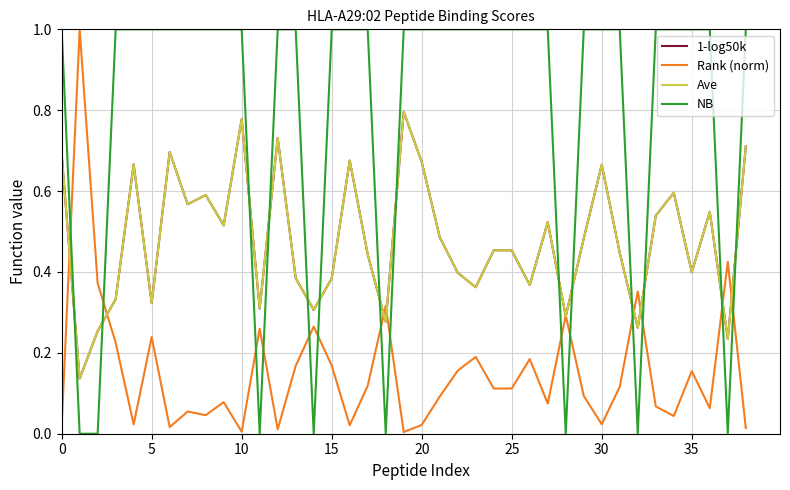

Reading left to right, what are all the values shown in this chart?

1-log50k: 0.7	0.1	0.3	0.3	0.7	0.3	0.7	0.6	0.6	0.5	0.8	0.3	0.7	0.4	0.3	0.4	0.7	0.4	0.3	0.8	0.7	0.5	0.4	0.4	0.5	0.5	0.4	0.5	0.3	0.5	0.7	0.4	0.3	0.5	0.6	0.4	0.5	0.2	0.7
Rank (norm): 0.0	1.0	0.4	0.2	0.0	0.2	0.0	0.1	0.0	0.1	0.0	0.3	0.0	0.2	0.3	0.2	0.0	0.1	0.3	0.0	0.0	0.1	0.2	0.2	0.1	0.1	0.2	0.1	0.3	0.1	0.0	0.1	0.4	0.1	0.0	0.2	0.1	0.4	0.0
Ave: 0.7	0.1	0.3	0.3	0.7	0.3	0.7	0.6	0.6	0.5	0.8	0.3	0.7	0.4	0.3	0.4	0.7	0.4	0.3	0.8	0.7	0.5	0.4	0.4	0.5	0.5	0.4	0.5	0.3	0.5	0.7	0.4	0.3	0.5	0.6	0.4	0.5	0.2	0.7
NB: 1.0	0.0	0.0	1.0	1.0	1.0	1.0	1.0	1.0	1.0	1.0	0.0	1.0	1.0	0.0	1.0	1.0	1.0	0.0	1.0	1.0	1.0	1.0	1.0	1.0	1.0	1.0	1.0	0.0	1.0	1.0	1.0	0.0	1.0	1.0	1.0	1.0	0.0	1.0